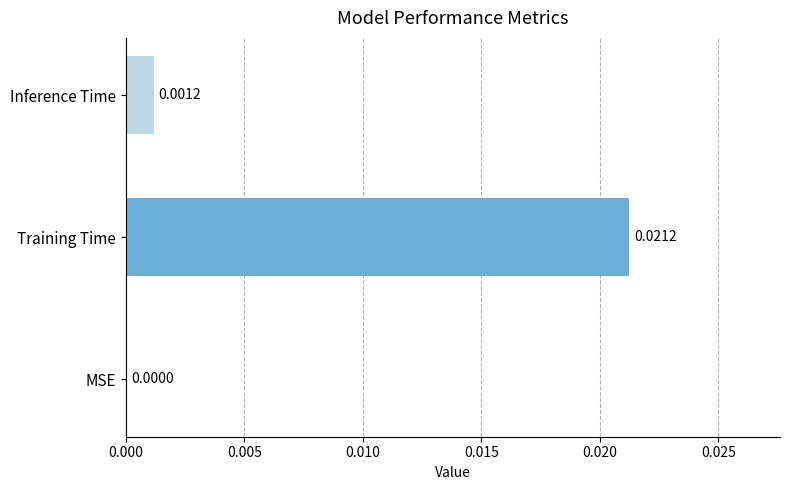

How many series are shown in this chart?

1